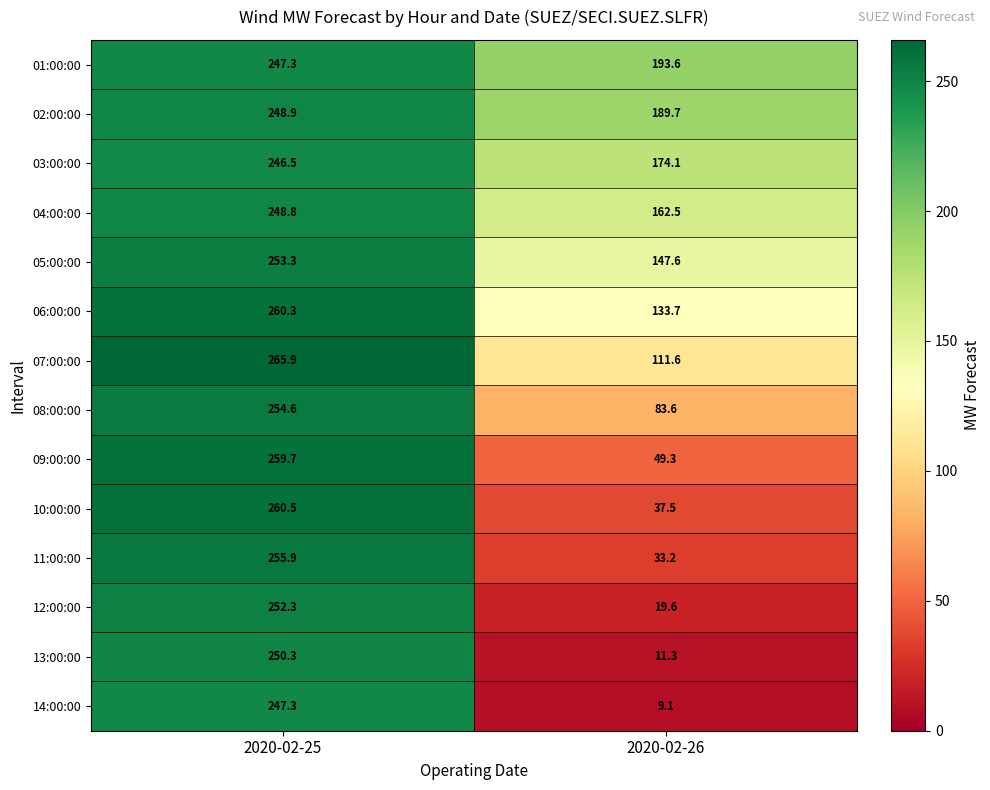

The 08:00:00 series shows 254.6 at 2020-02-25. True or false?

True